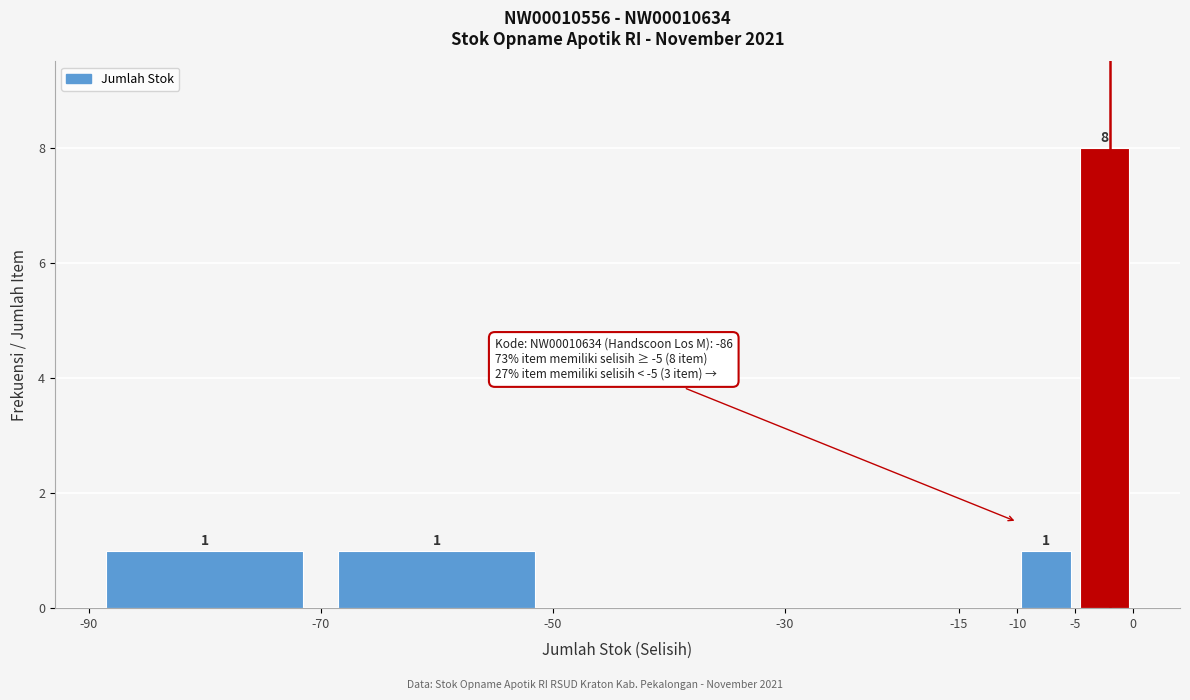

Which range on the x-axis has the tallest bar?

-5 to 0